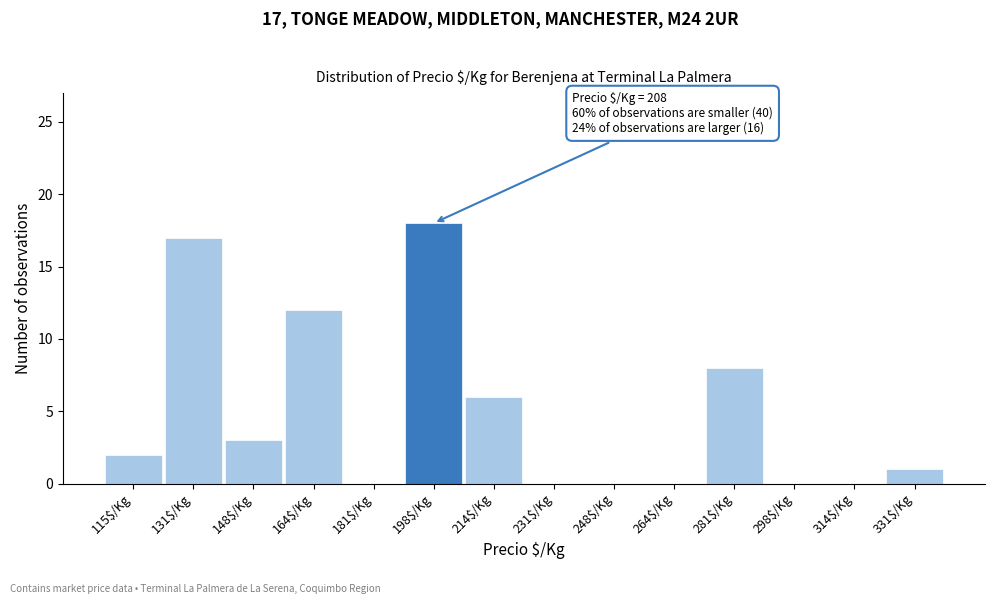

What is the approximate value at 148$/Kg, to the nearest 5?

5